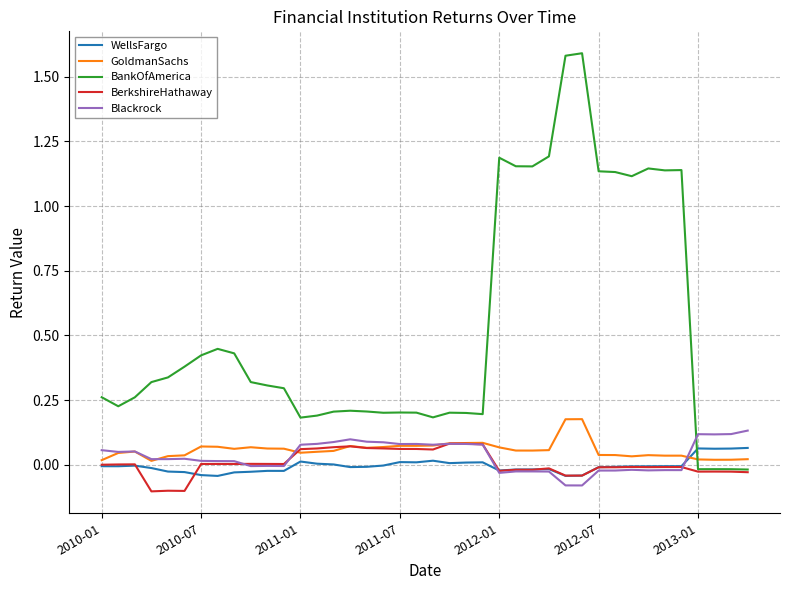

After their last crossing, which series has the higher values: BankOfAmerica or WellsFargo?

WellsFargo